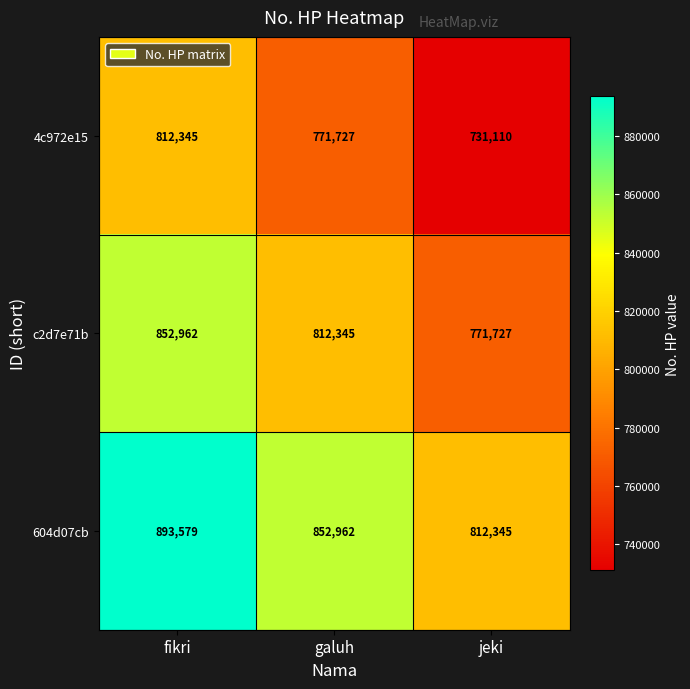

Rank the series by their maximum value, from lowest to highest.

4c972e15, c2d7e71b, 604d07cb